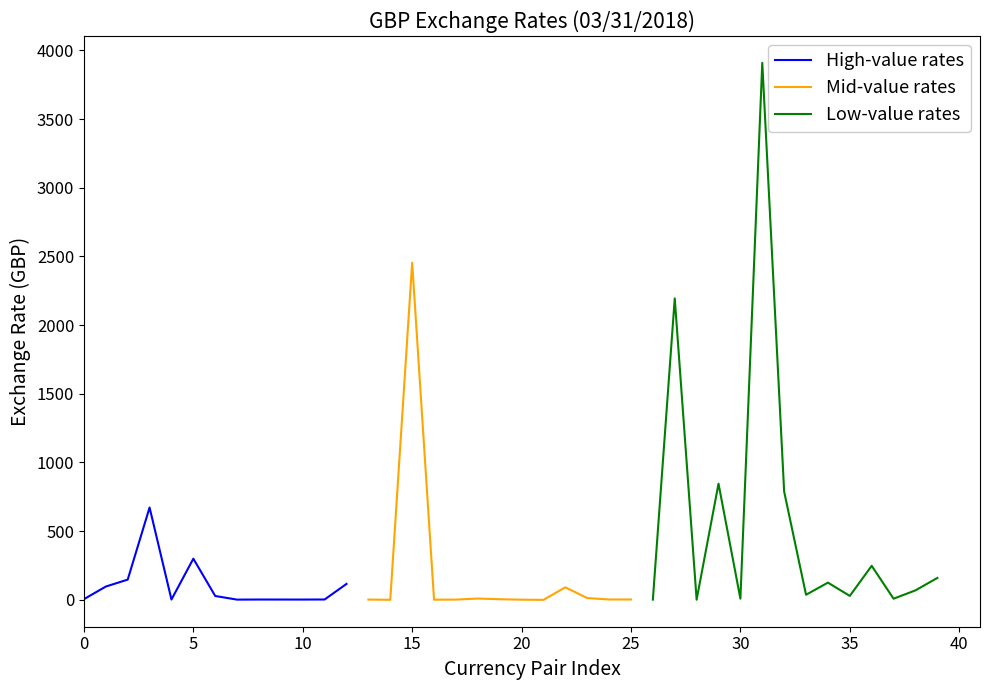

What is the highest value of the High-value rates series?

672.2